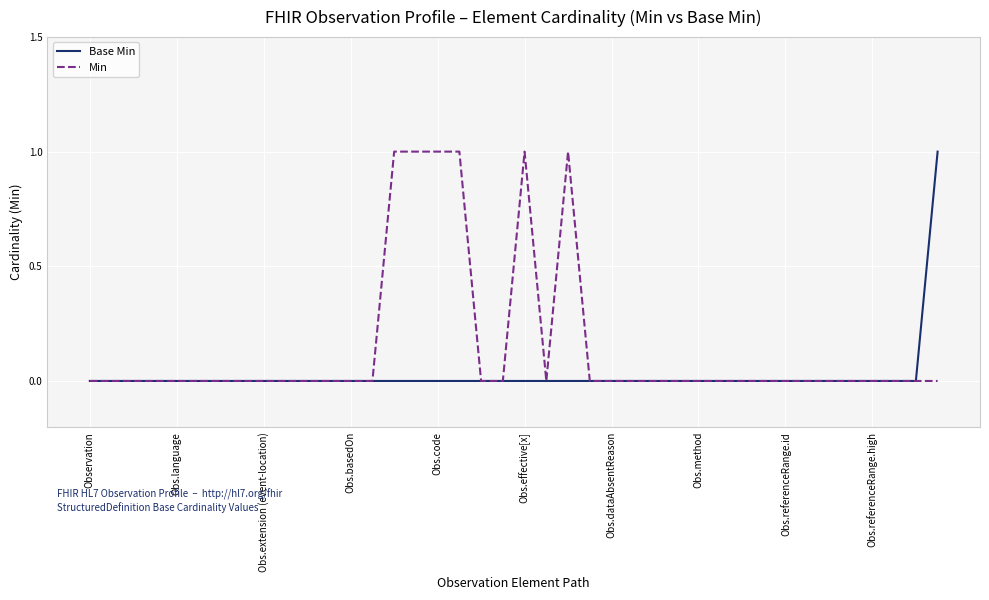

Which series has the largest total across all categories?

Min